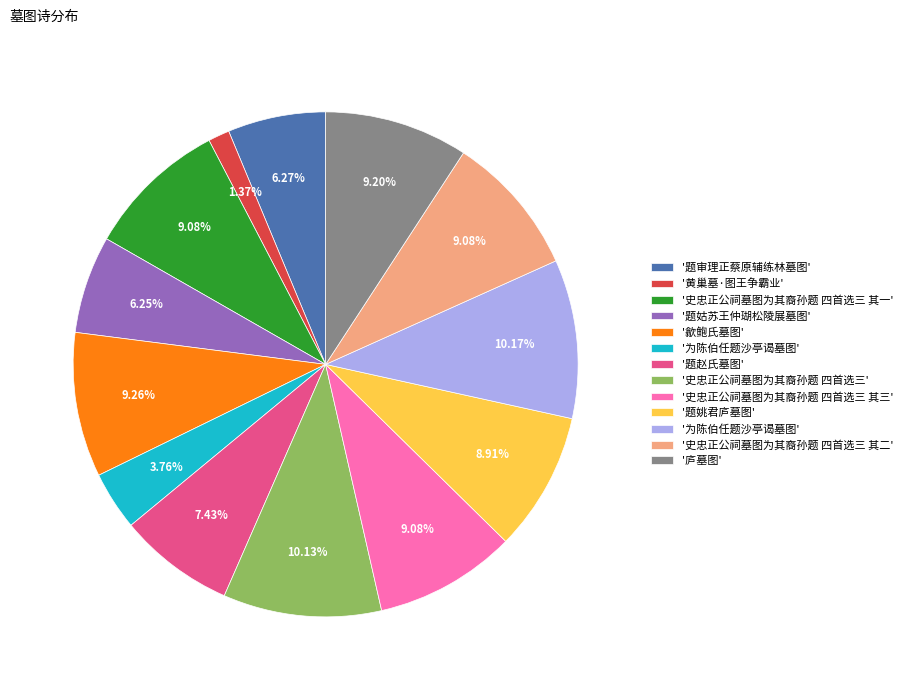

Count the number of slices in the pie.

13